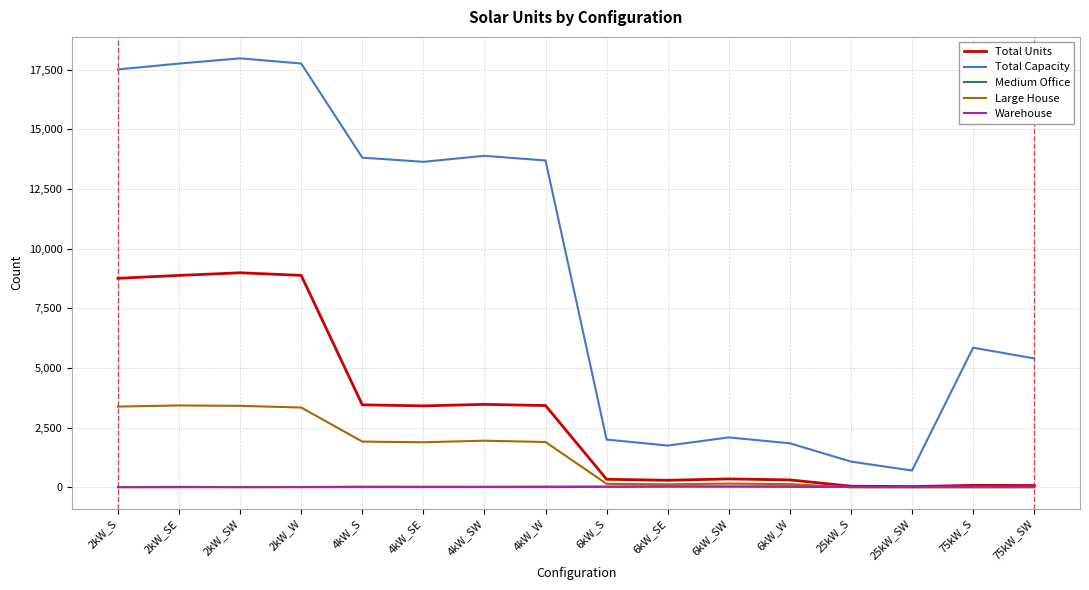

What are all the series names shown in the legend?

Total Units, Total Capacity, Medium Office, Large House, Warehouse